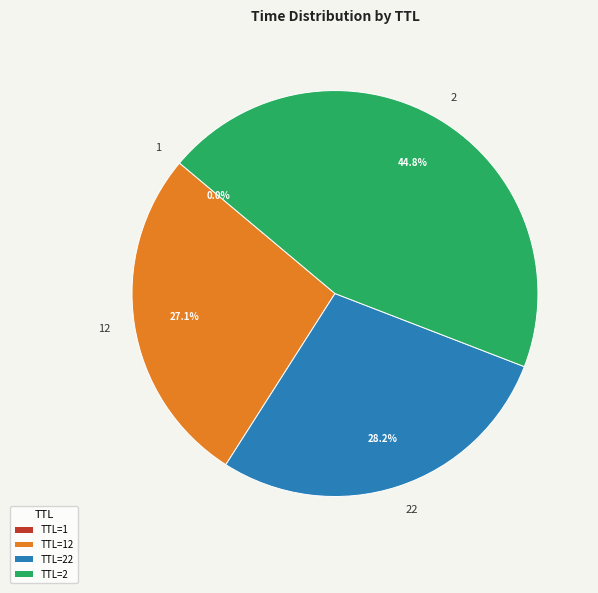

Which slice is the largest?

2